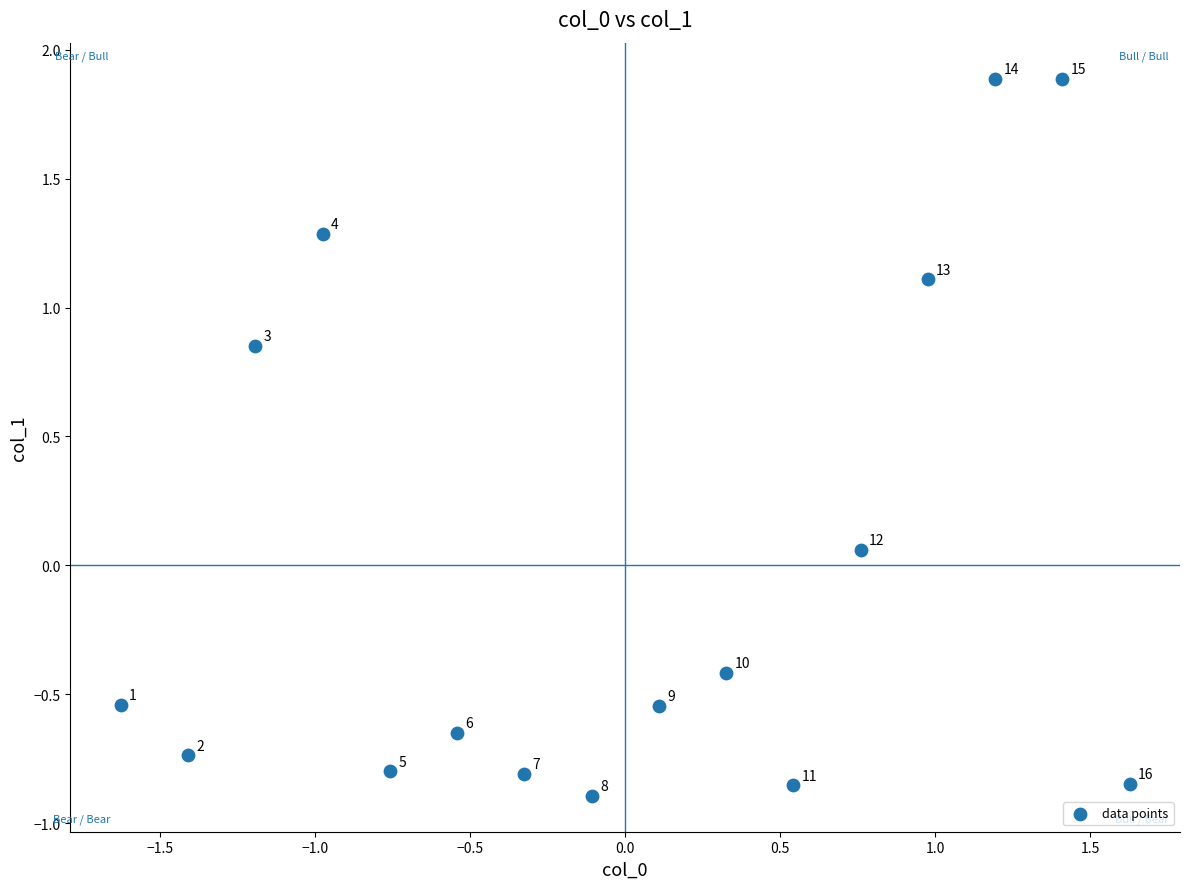

What is the range of X values (max minus min)?

3.3